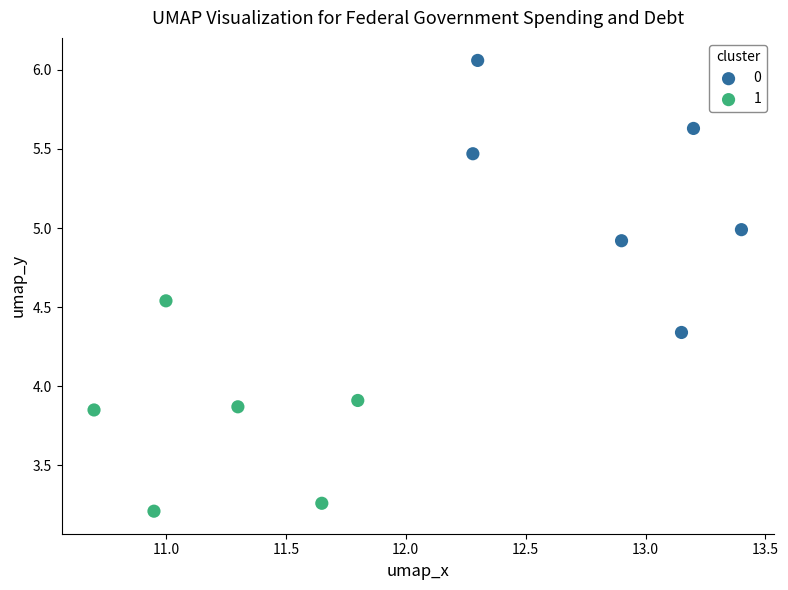

What are all the series names shown in the legend?

0, 1